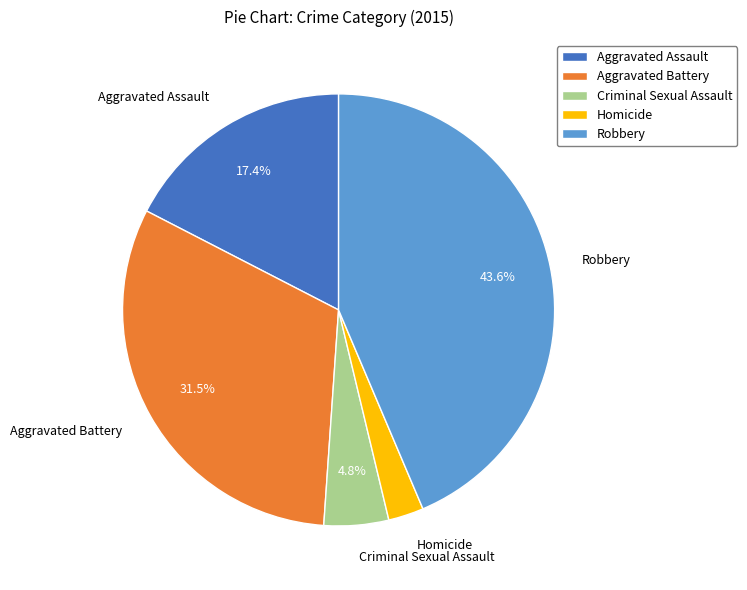

Rank the categories by value from highest to lowest.

Robbery, Aggravated Battery, Aggravated Assault, Criminal Sexual Assault, Homicide